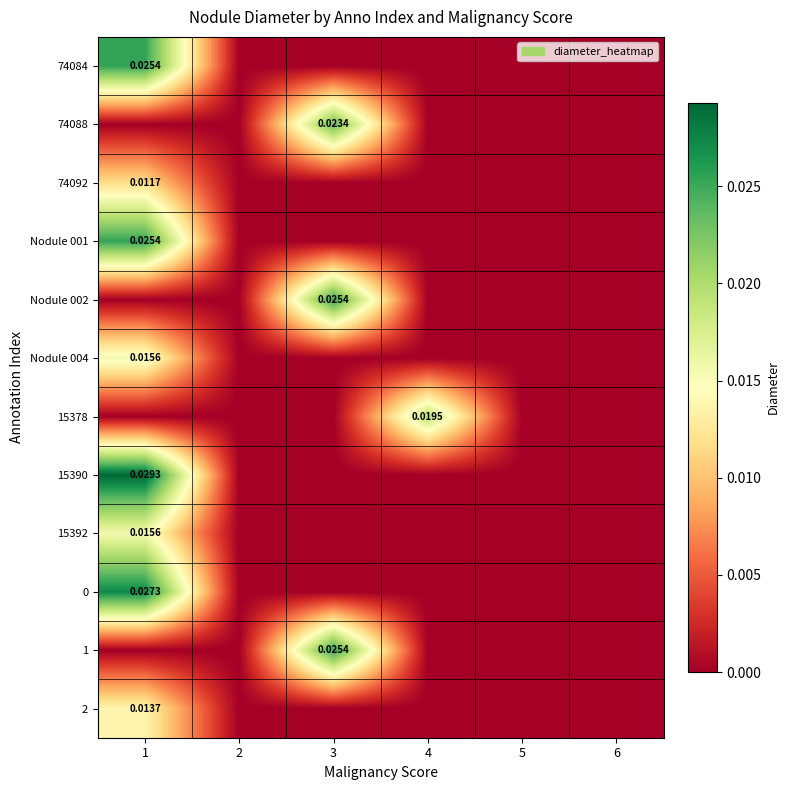

How many values in the 74084 series exceed 0?

1